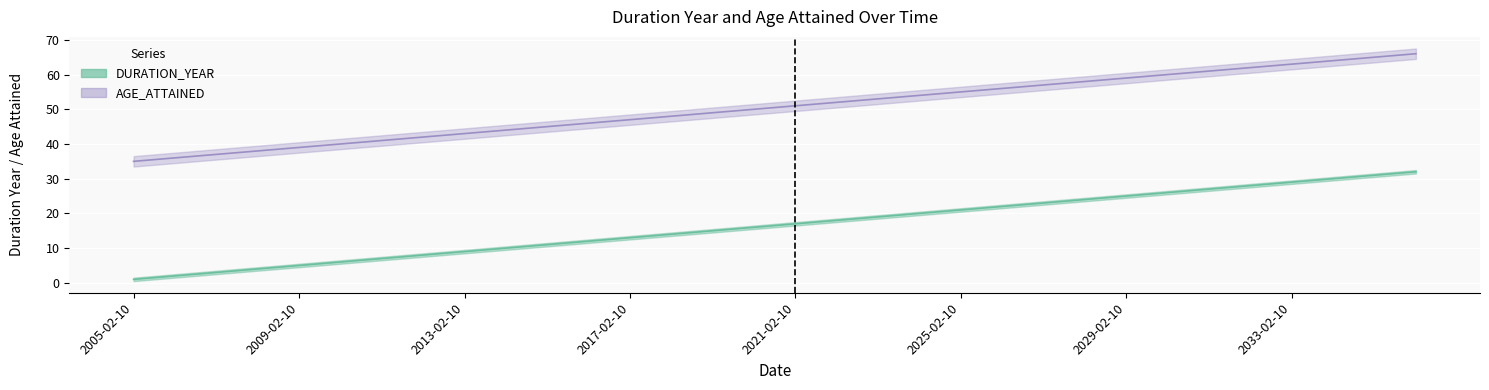

The value of DURATION_YEAR at 2018-02-10 is 24. True or false?

False